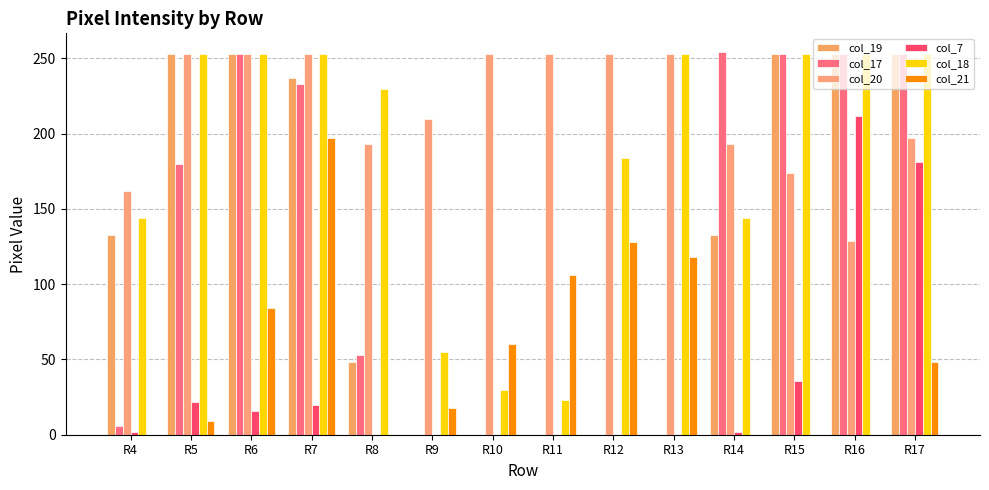

What are all the series names shown in the legend?

col_19, col_17, col_20, col_7, col_18, col_21